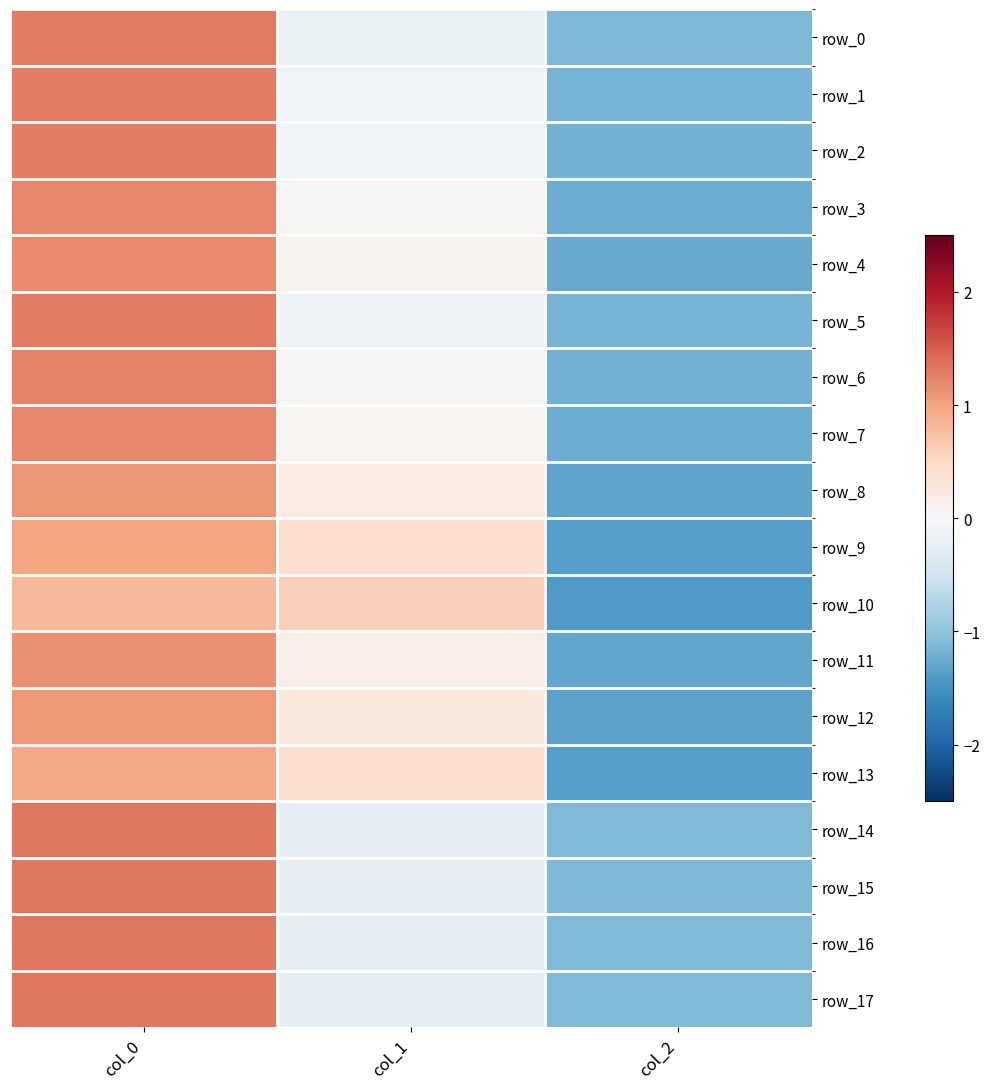

Where does the row_8 series first go above 0?

col_0